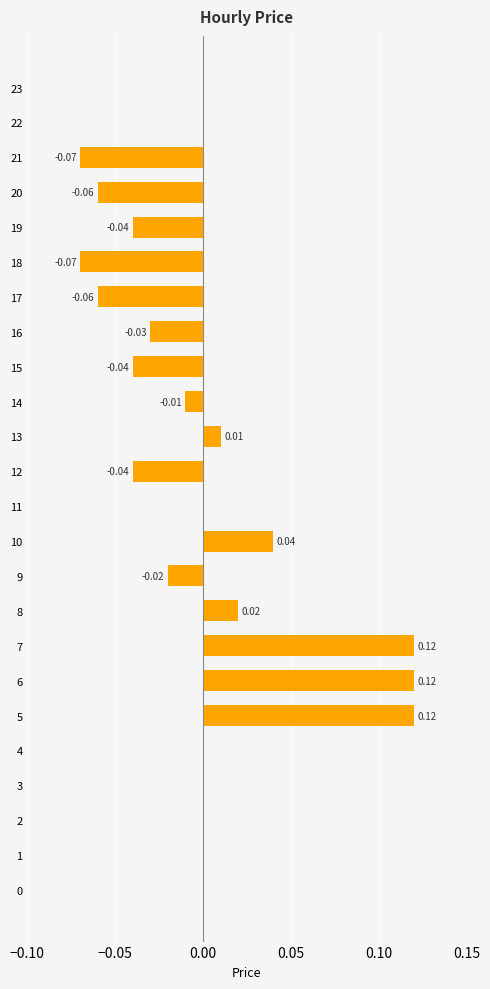

How many data points does each series have?

24